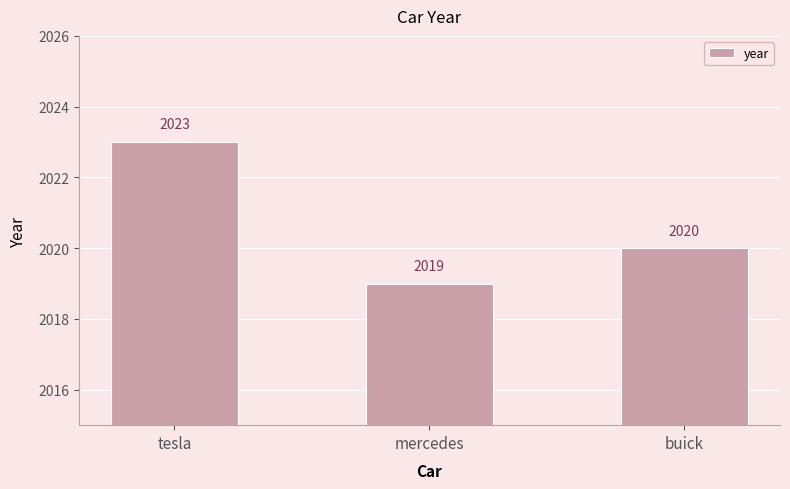

How many values are below 2020?

1